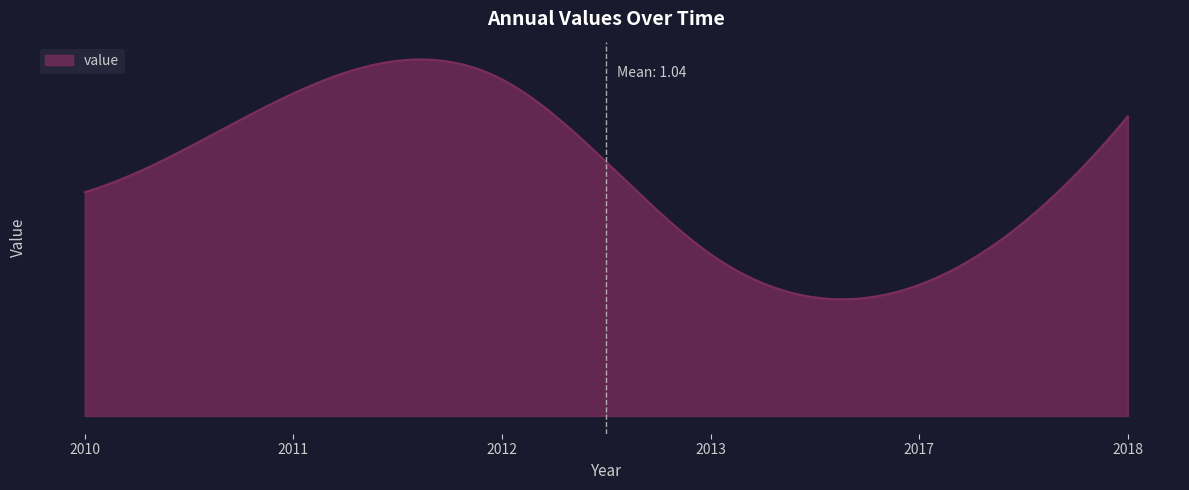

What is the value of the 2nd point from the left?

1.4